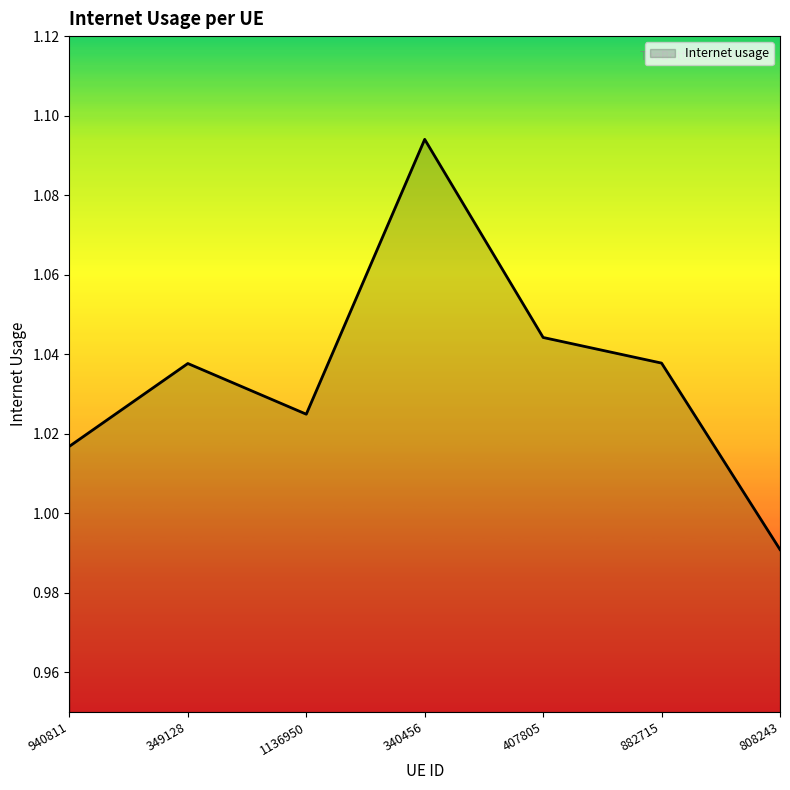

True or false: the data shows 0.4 at 882715.

False